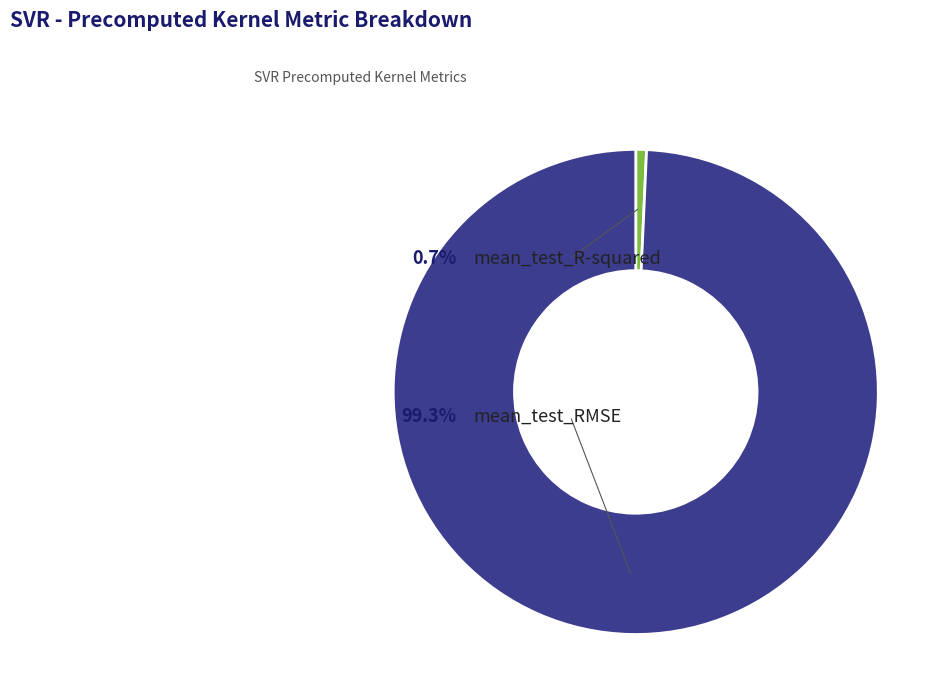

To the nearest percent, what percentage of the pie is mean_test_RMSE?

99%